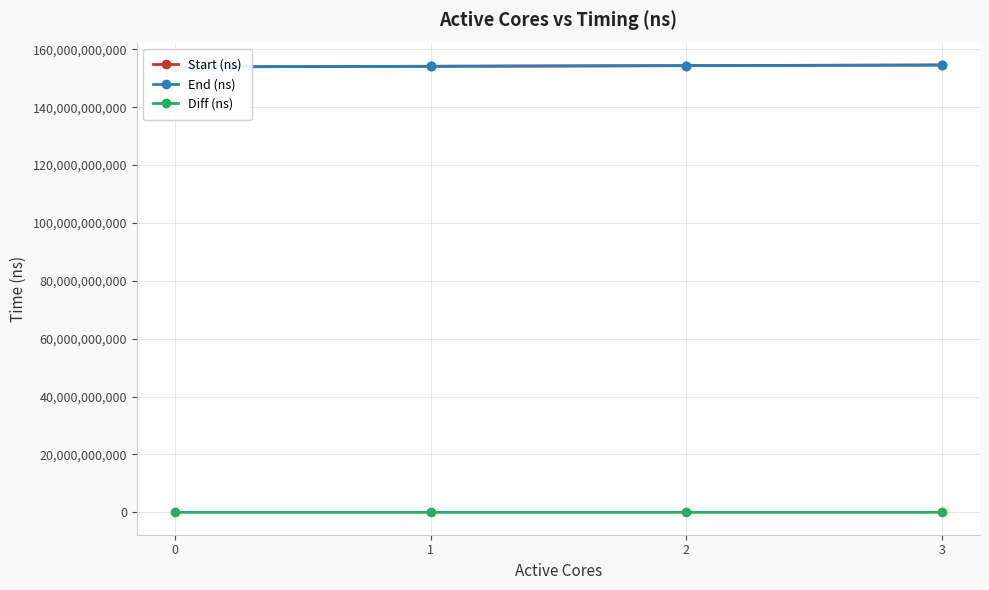

Reading right to left, list all the values displayed in this chart.

Start (ns): 3=154570479680	2=154354299860	1=154130123721	0=153928193945
End (ns): 3=154586995270	2=154368669286	1=154140522350	0=153935422627
Diff (ns): 3=16515590	2=14369426	1=10398629	0=7228682